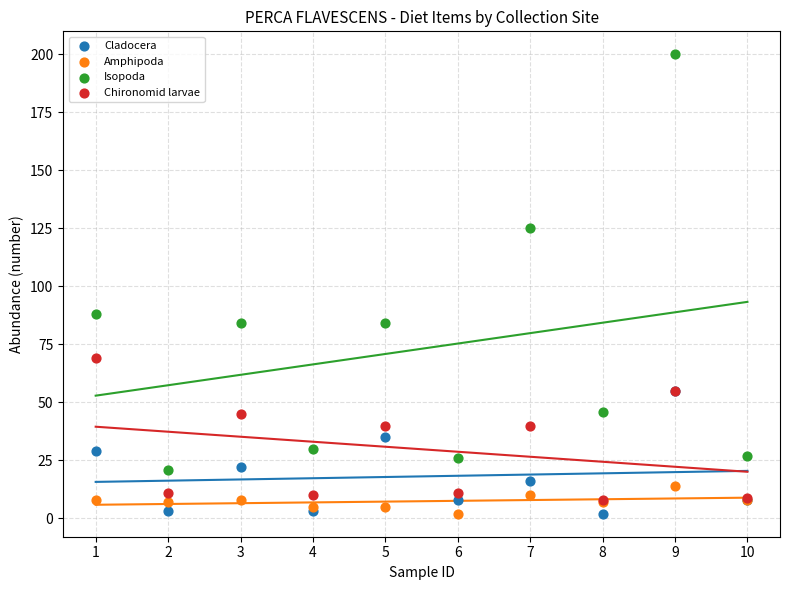

What are all the series names shown in the legend?

Cladocera, Amphipoda, Isopoda, Chironomid larvae